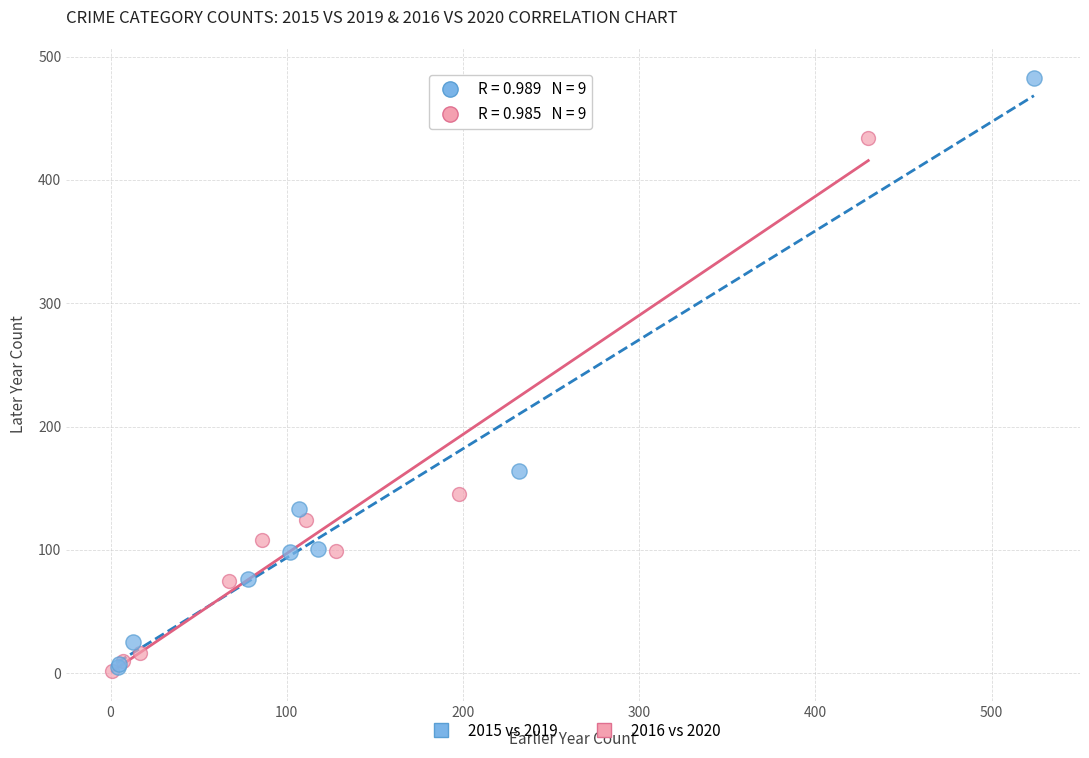

Which series reaches the maximum Y coordinate?

2015 vs 2019